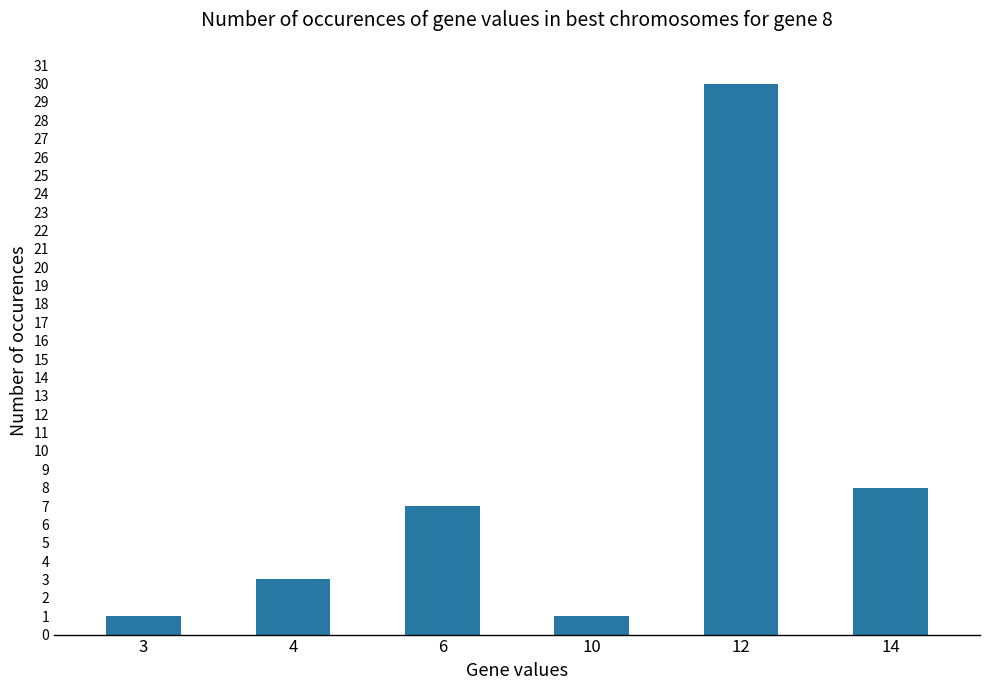

How many data points are less than 7?

3